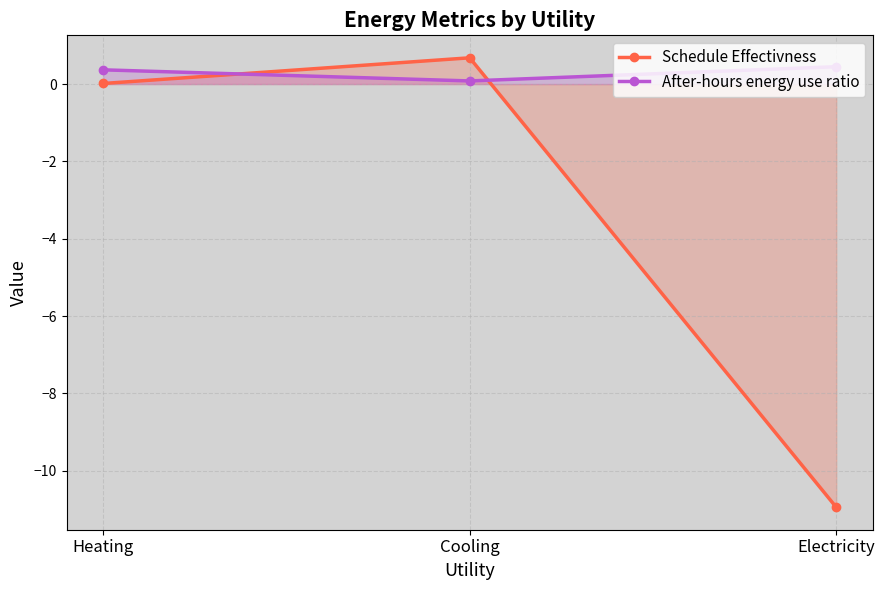

The After-hours energy use ratio series shows 0.1 at Cooling. True or false?

False